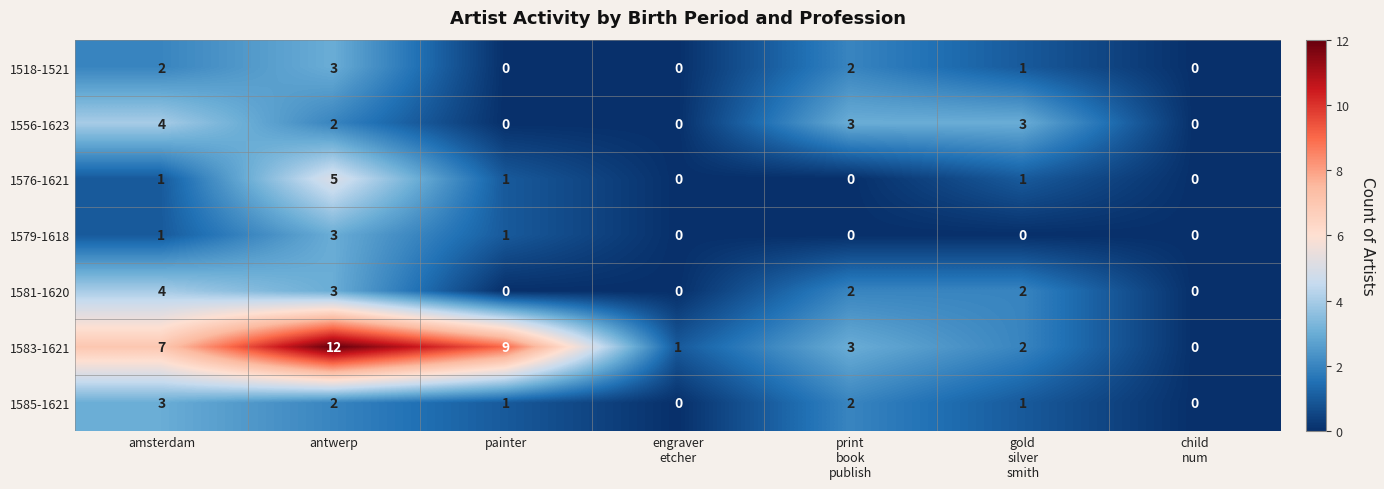

Which series has the widest spread of values?

1583-1621